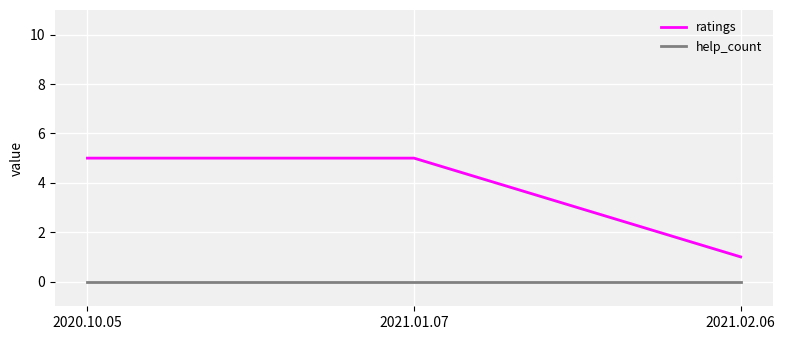

What value does the ratings series have at 2020.10.05?

5